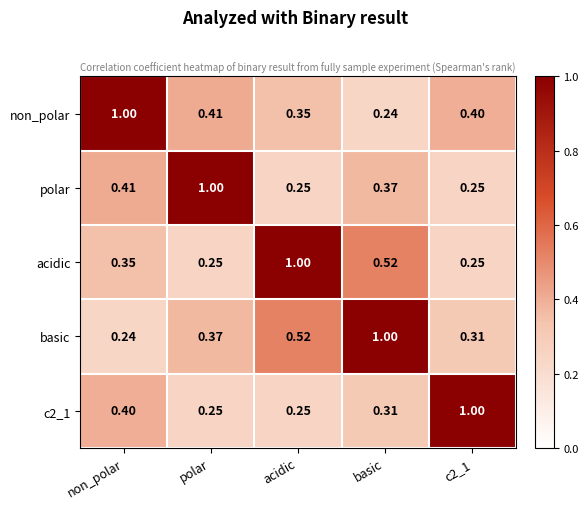

What is the total value across all series at c2_1?

2.2